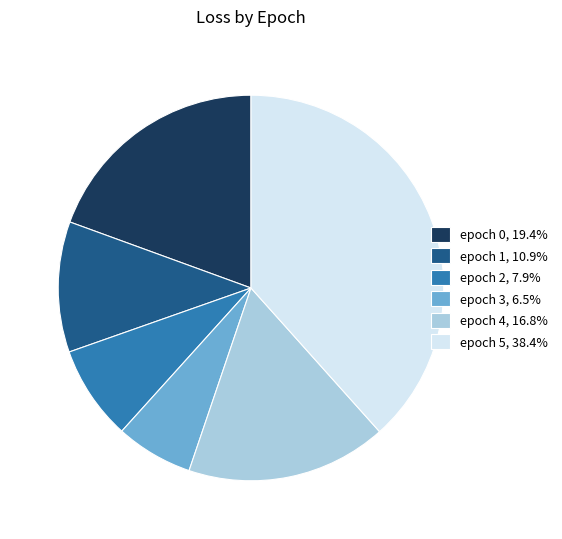

Does epoch 0 account for over 50% of the chart?

No